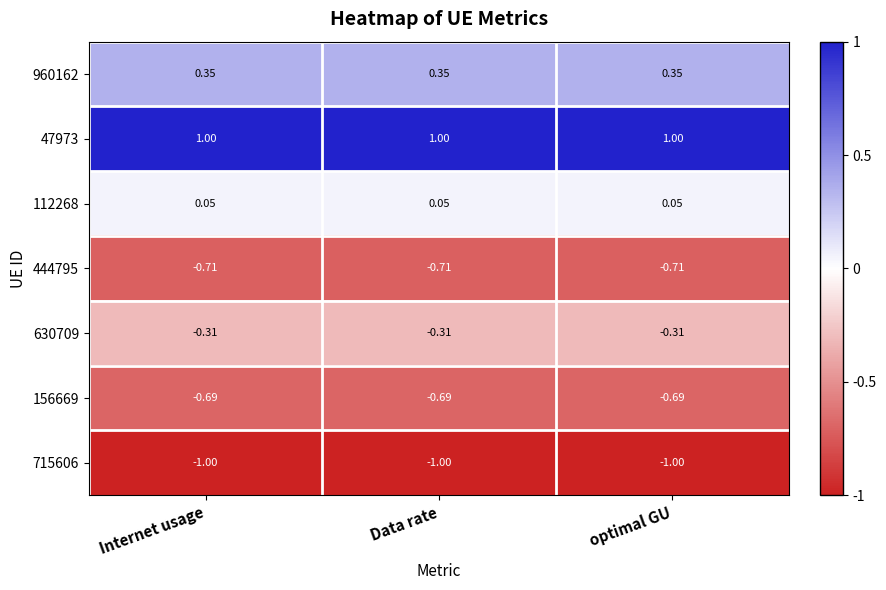

What is the greatest value displayed?

1.0